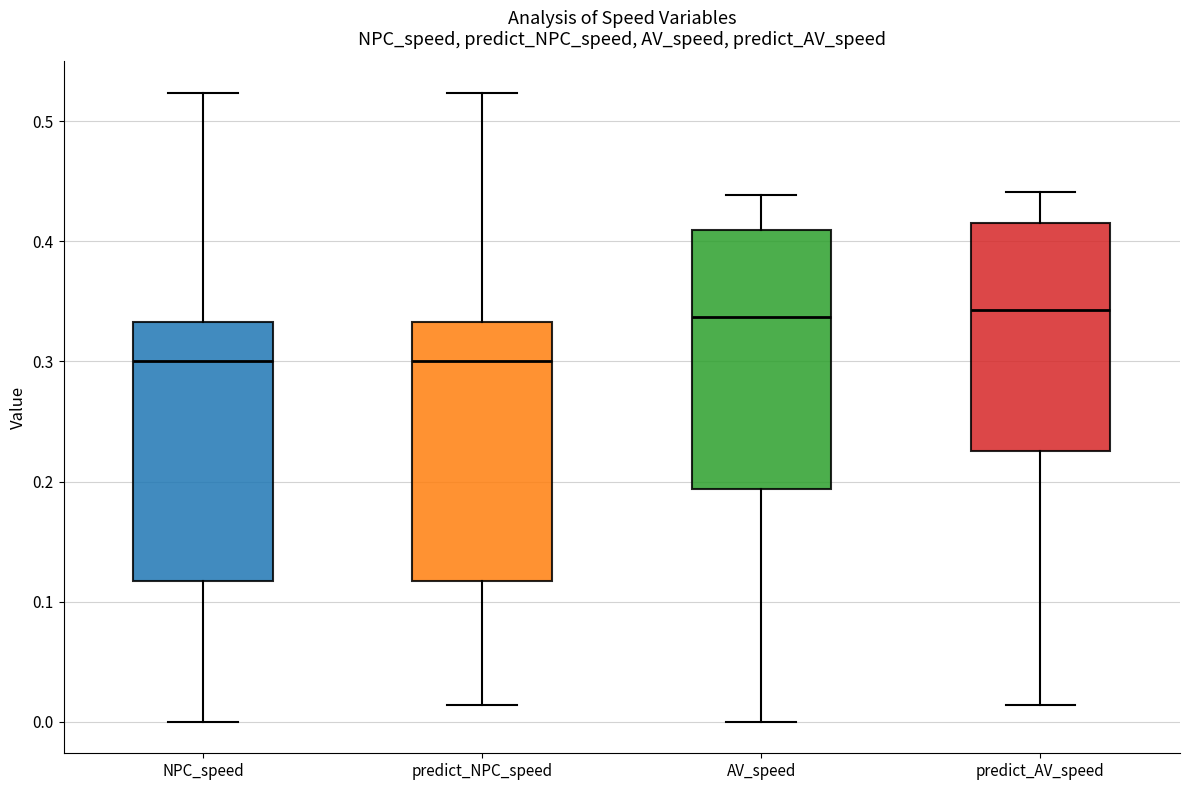

Reading left to right, transcribe this box plot: for each box, give where its median line is, the range the box spans, and where its two whiskers end, as read against the y-axis. The values are not printed on the chart, so give them approximately, as read against the axis.

NPC_speed: median 0.30, box 0.12 to 0.33, whiskers 0.00 to 0.52
predict_NPC_speed: median 0.30, box 0.12 to 0.33, whiskers 0.01 to 0.52
AV_speed: median 0.34, box 0.19 to 0.41, whiskers 0.00 to 0.44
predict_AV_speed: median 0.34, box 0.23 to 0.42, whiskers 0.01 to 0.44